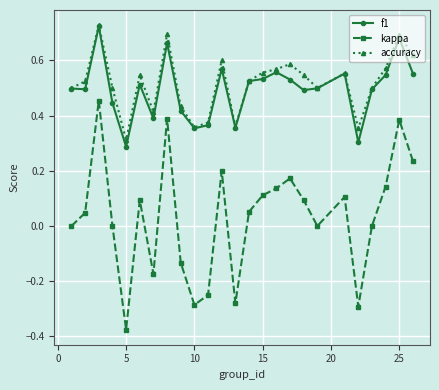

True or false: kappa and accuracy intersect in this chart.

False